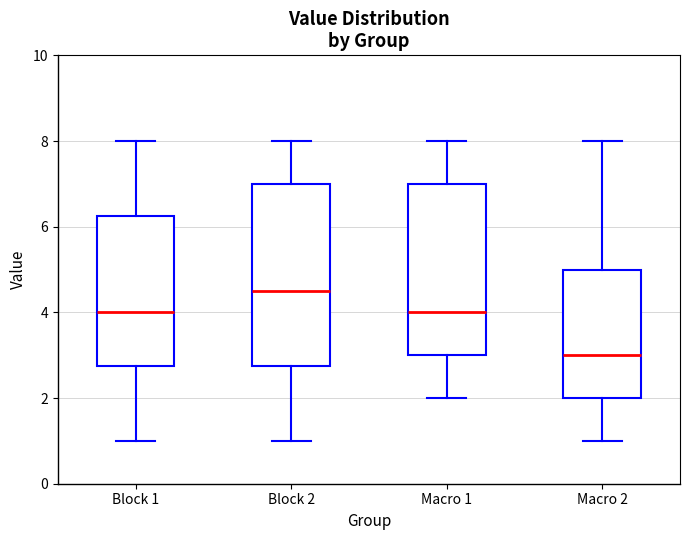

Comparing the boxes themselves (not the whiskers), which one is the tallest?

Block 2